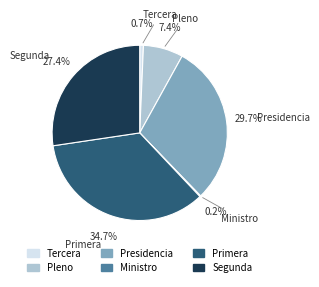

True or false: Segunda accounts for 27% of the total.

True